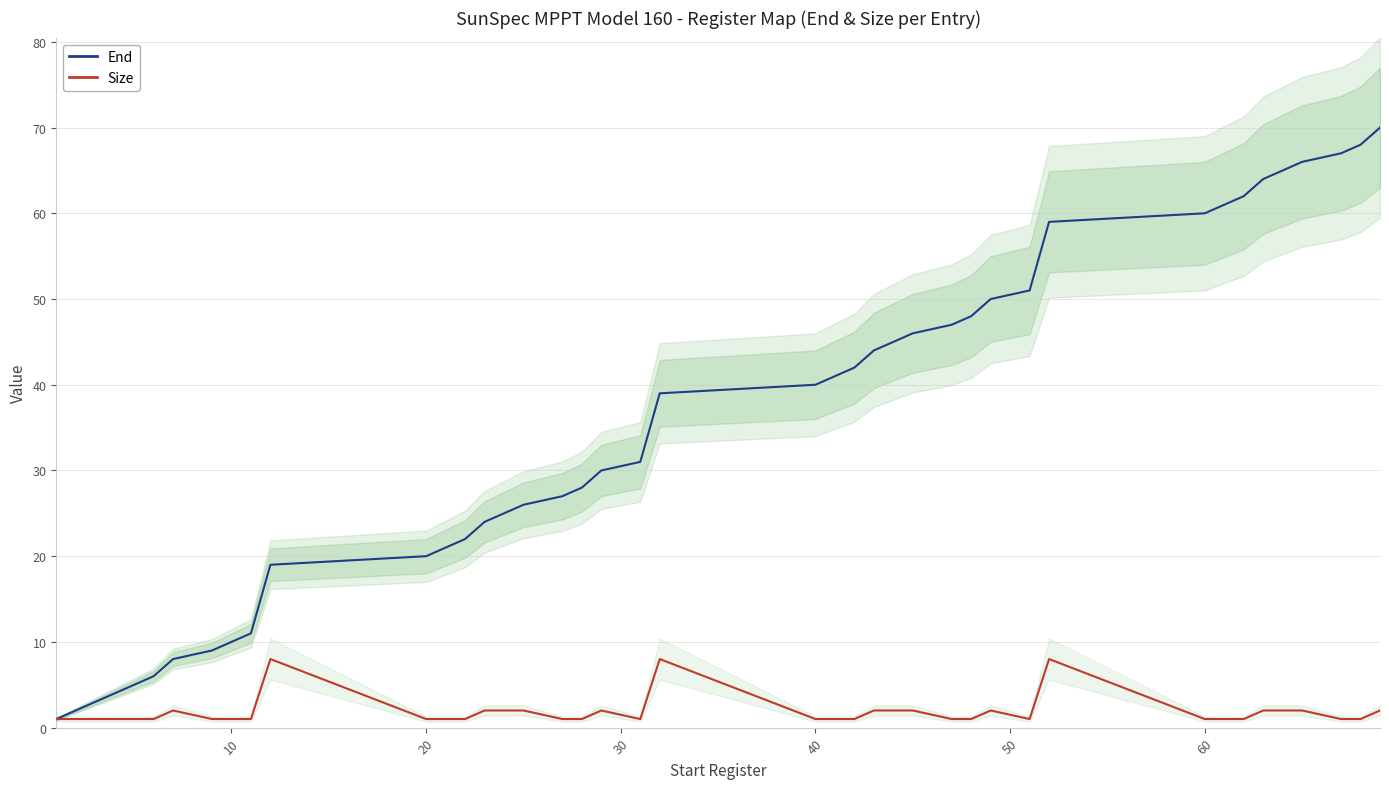

What is the highest value of the End series?

70